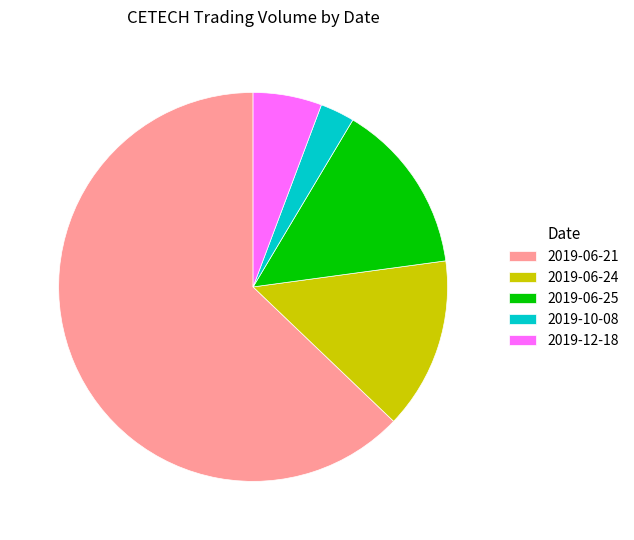

Which category has the biggest portion of the pie?

2019-06-21